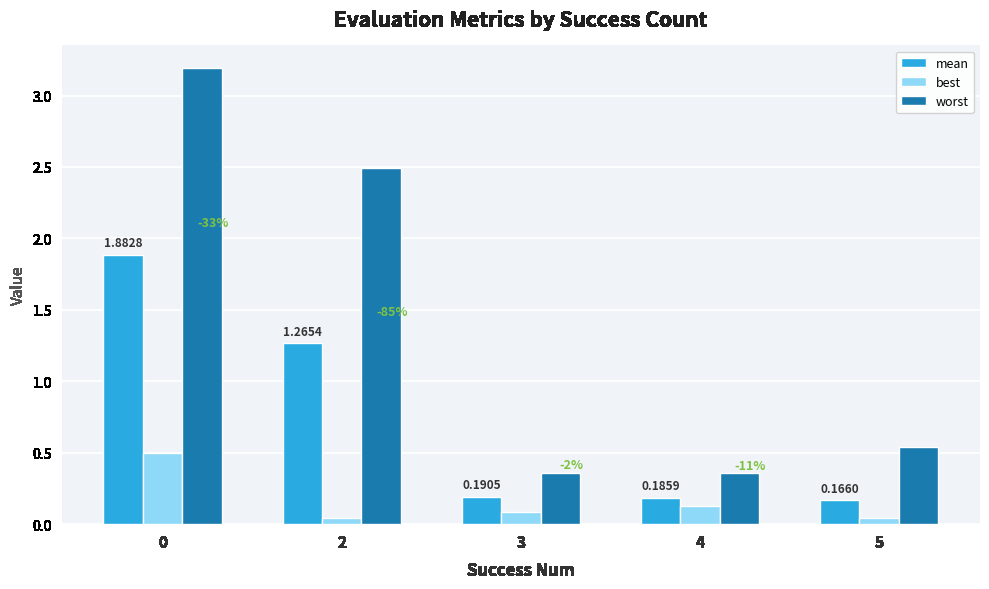

Between 2 and 3, which series saw the biggest shift?

worst